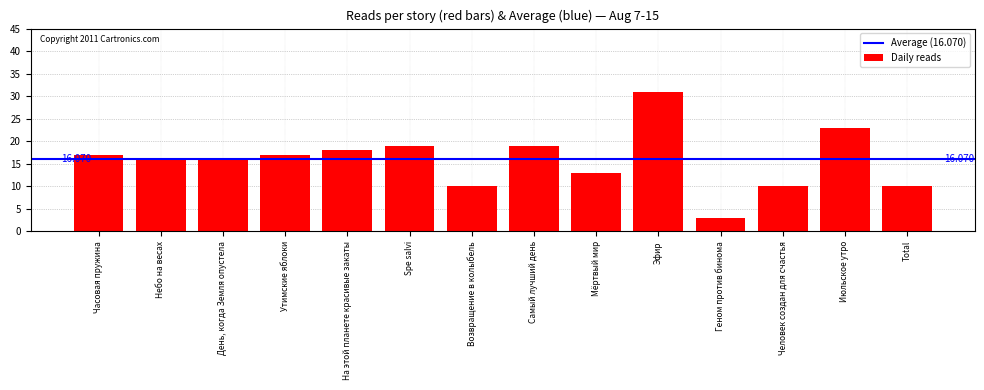

At which category does the chart reach its peak across all series?

Эфир